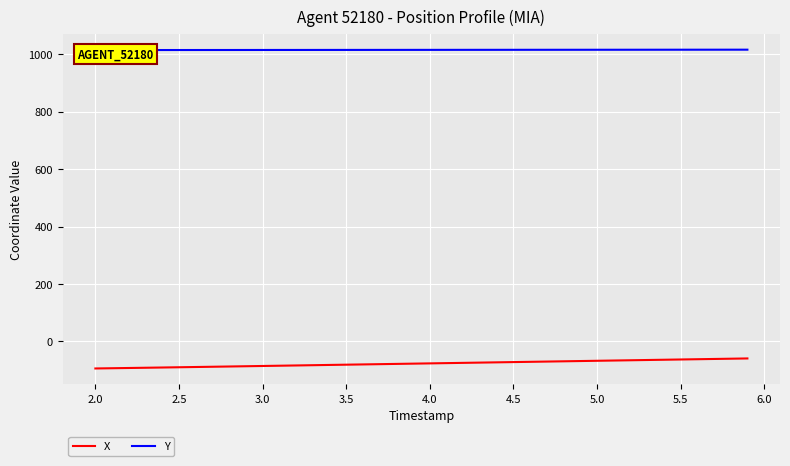

What is the lowest value of the X series?

-94.6